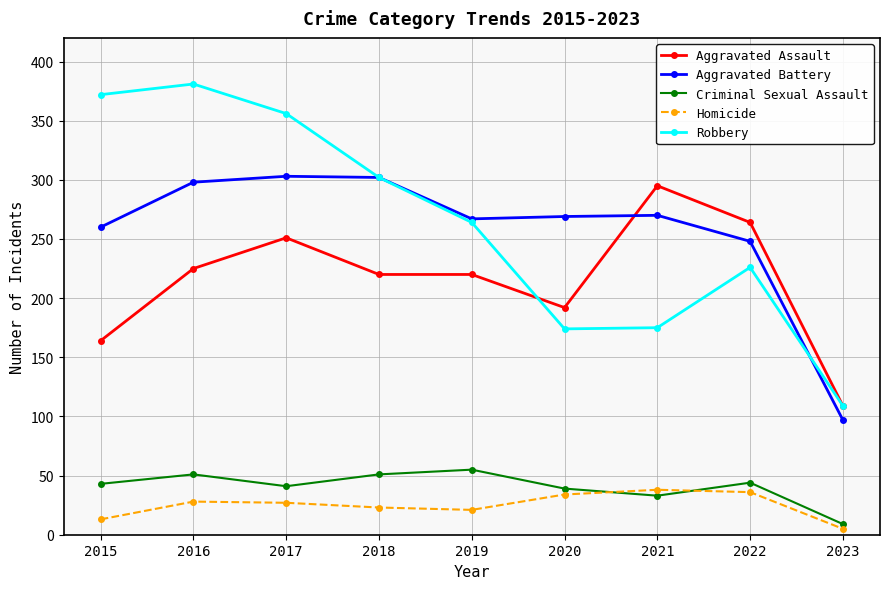

Does the chart have visible grid lines?

Yes